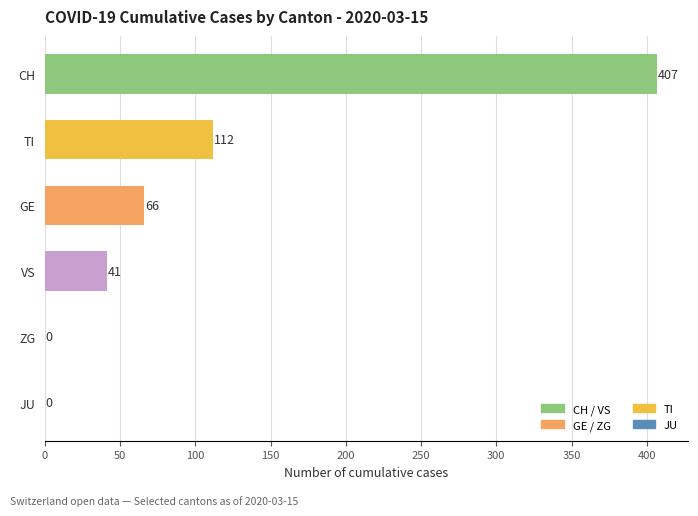

Does the chart contain stacked bars?

No